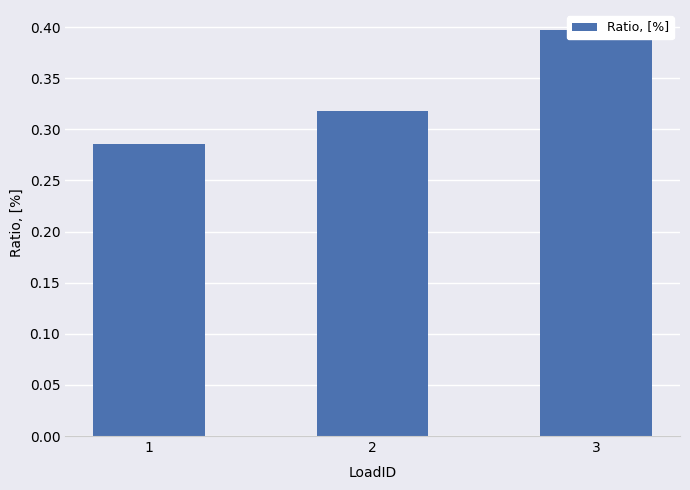

Reading right to left, what are all the values shown in this chart?

0.4	0.3	0.3